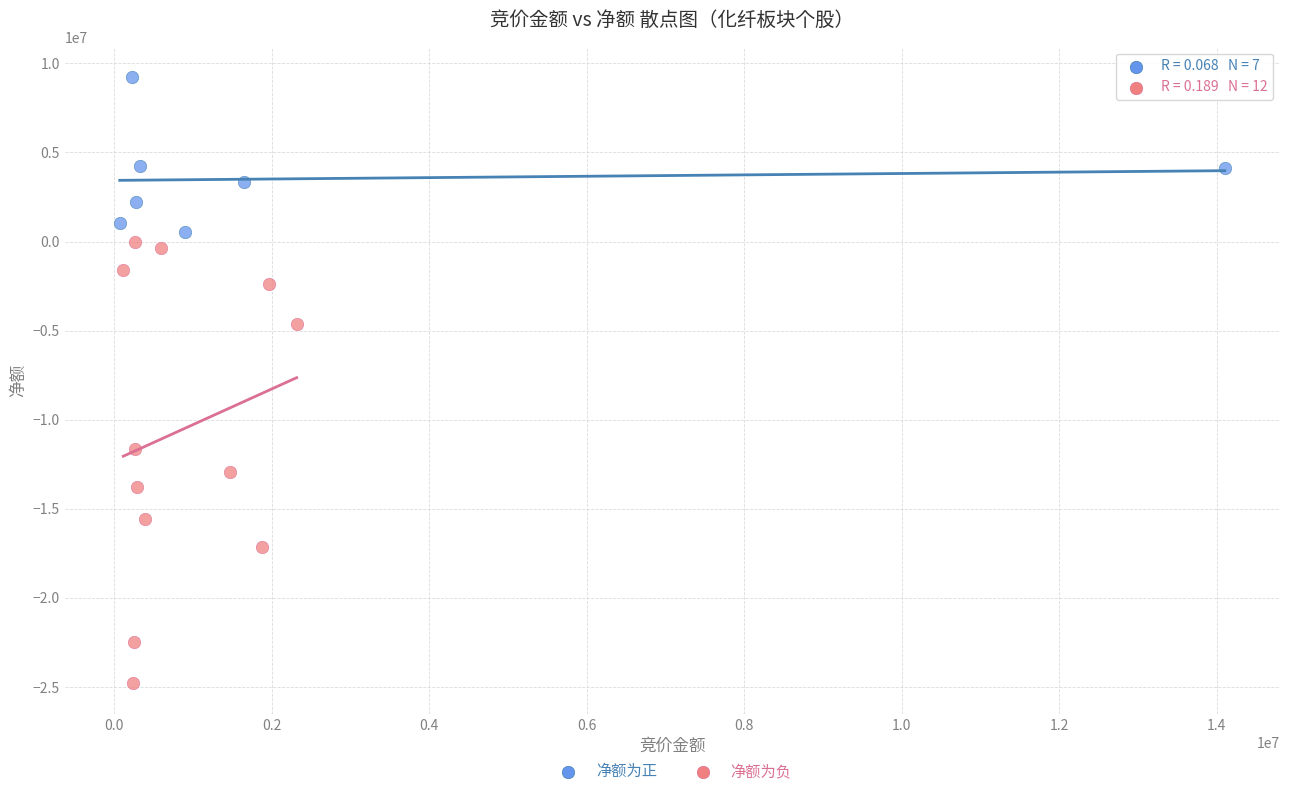

Which series reaches the maximum Y coordinate?

净额为正